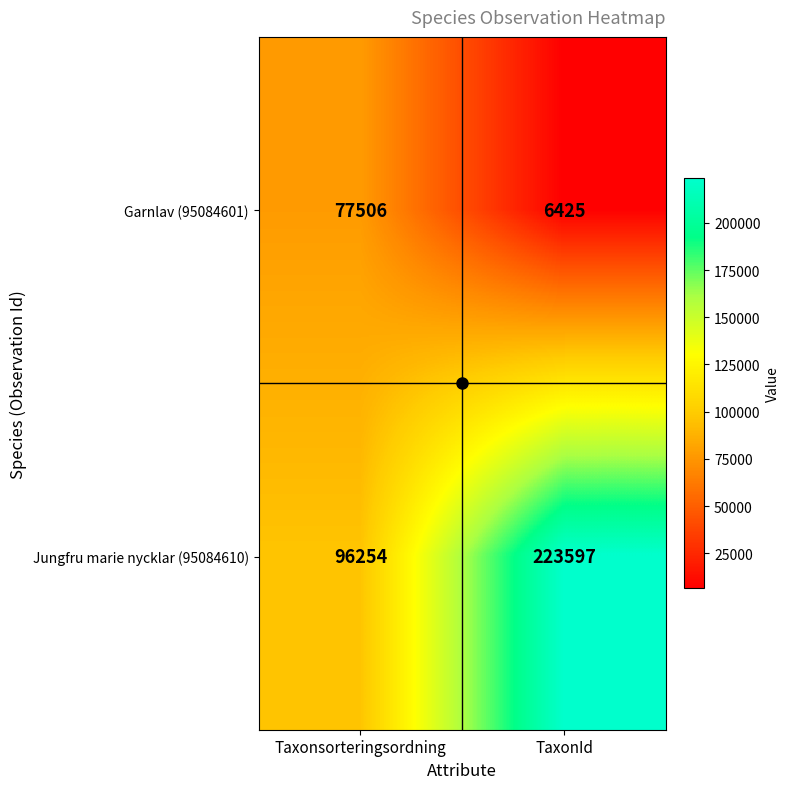

Which series has the largest range (max minus min)?

Jungfru marie nycklar (95084610)